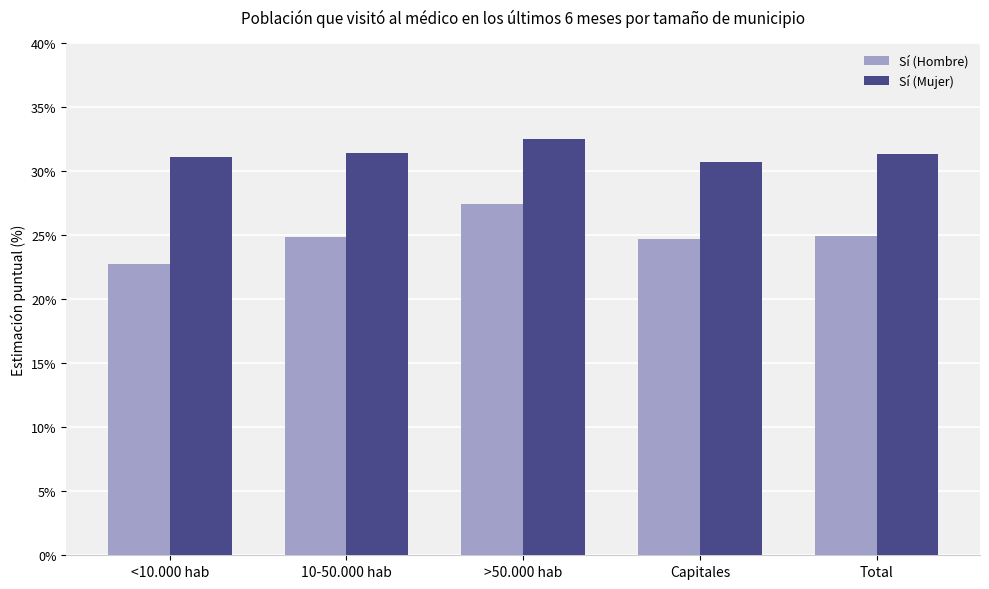

What is the label of the 3rd bar from the right?

>50.000 hab